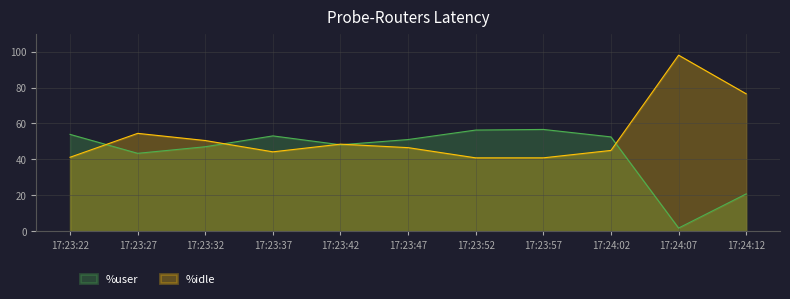

Reading left to right, list all the values displayed in this chart.

%user: 17:23:22=53.9	17:23:27=43.4	17:23:32=47.0	17:23:37=53.1	17:23:42=48.1	17:23:47=51.0	17:23:52=56.3	17:23:57=56.7	17:24:02=52.5	17:24:07=1.8	17:24:12=20.8
%idle: 17:23:22=41.2	17:23:27=54.5	17:23:32=50.5	17:23:37=44.2	17:23:42=48.5	17:23:47=46.5	17:23:52=40.9	17:23:57=40.9	17:24:02=45.0	17:24:07=98.0	17:24:12=76.5